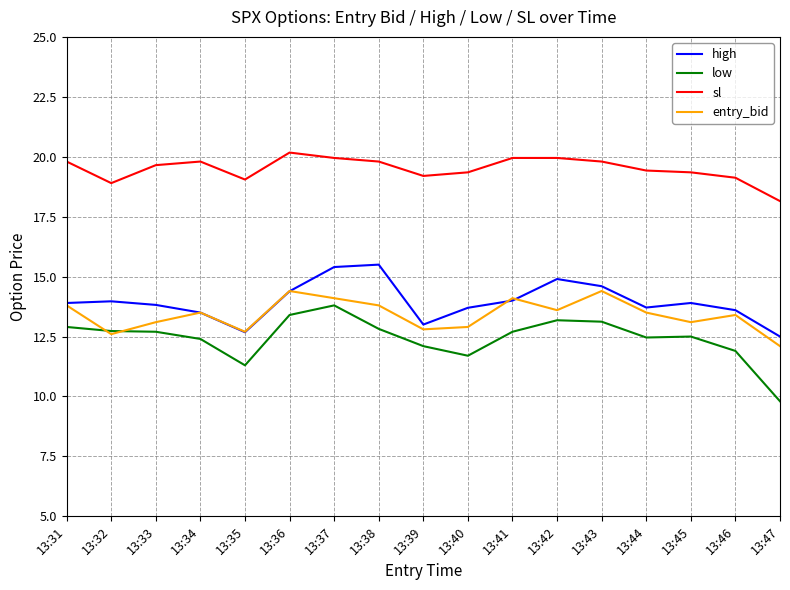

What value does the entry_bid series have at 13:32?

12.6